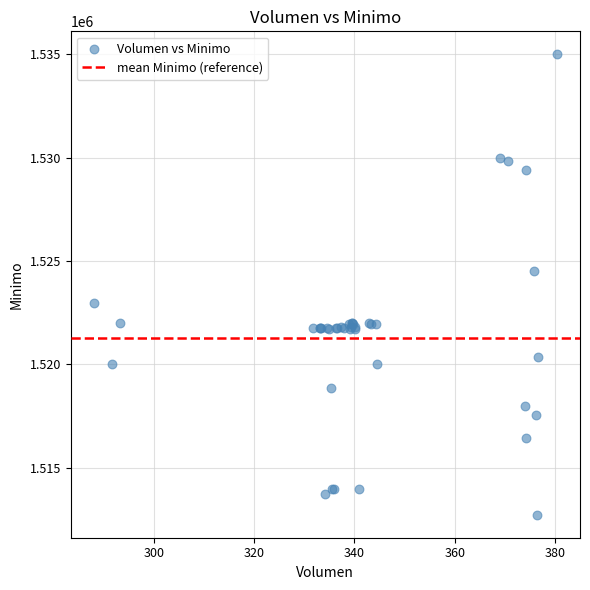

What Y value in the scatter plot is closest to 1523862?

1524513